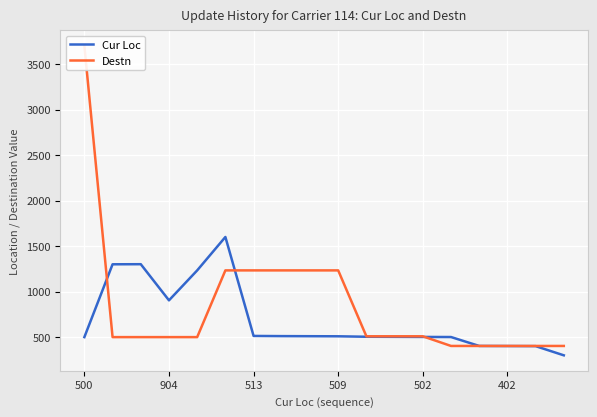

What is the difference between the second highest and minimum values in the Cur Loc series?

1001